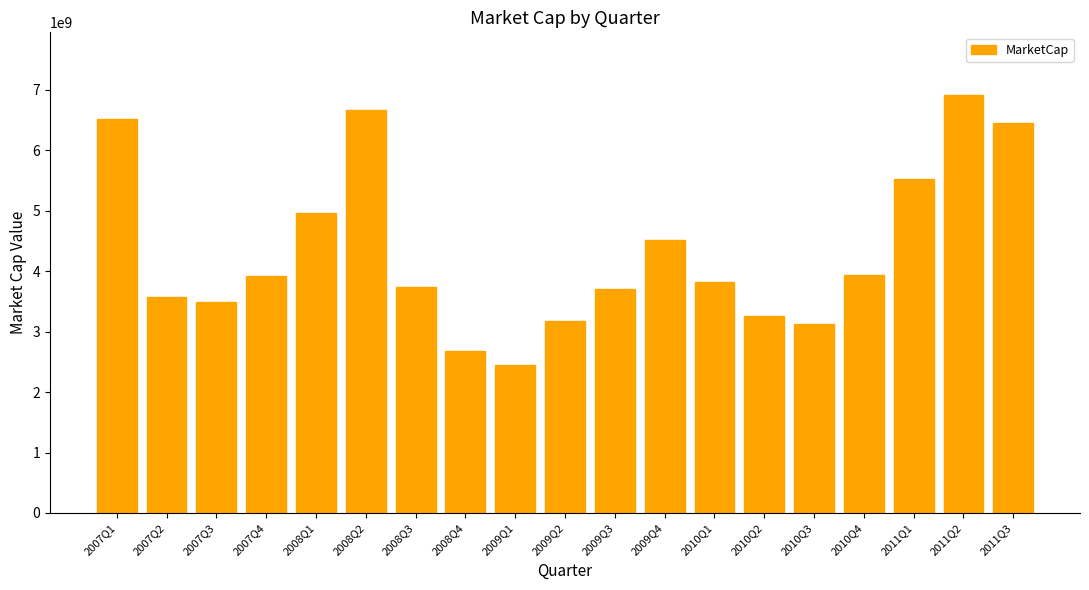

At which category does the chart reach its peak across all series?

2011Q2